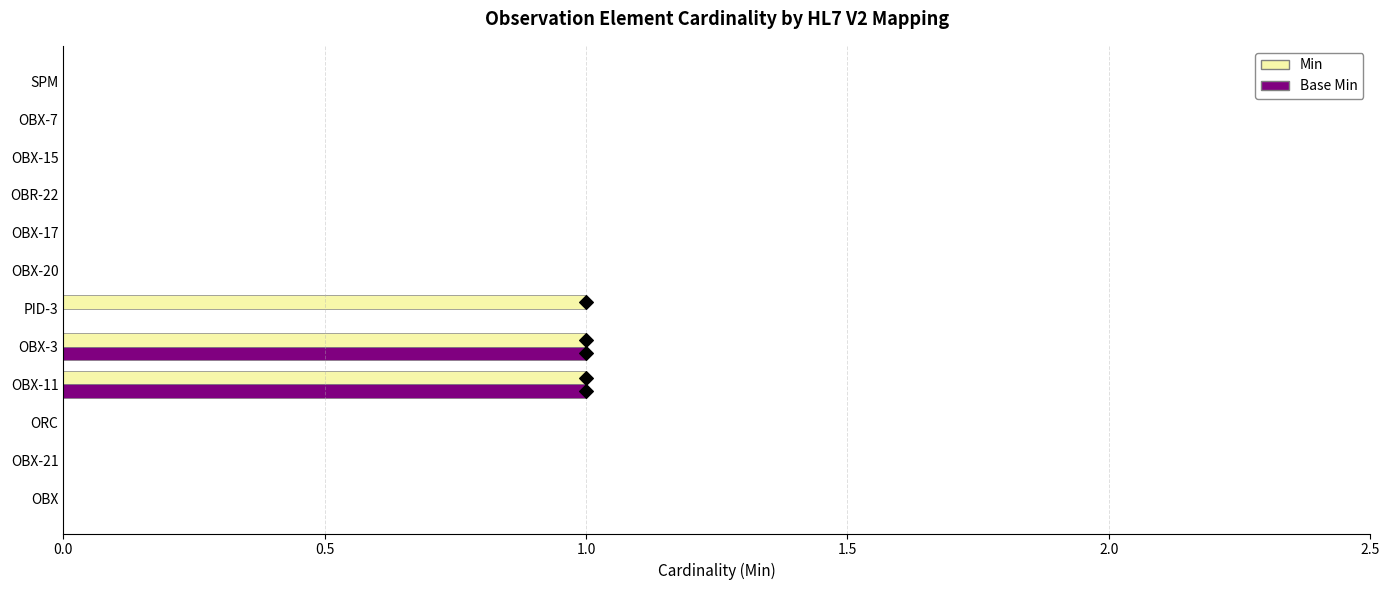

Which series has the largest total across all categories?

Min